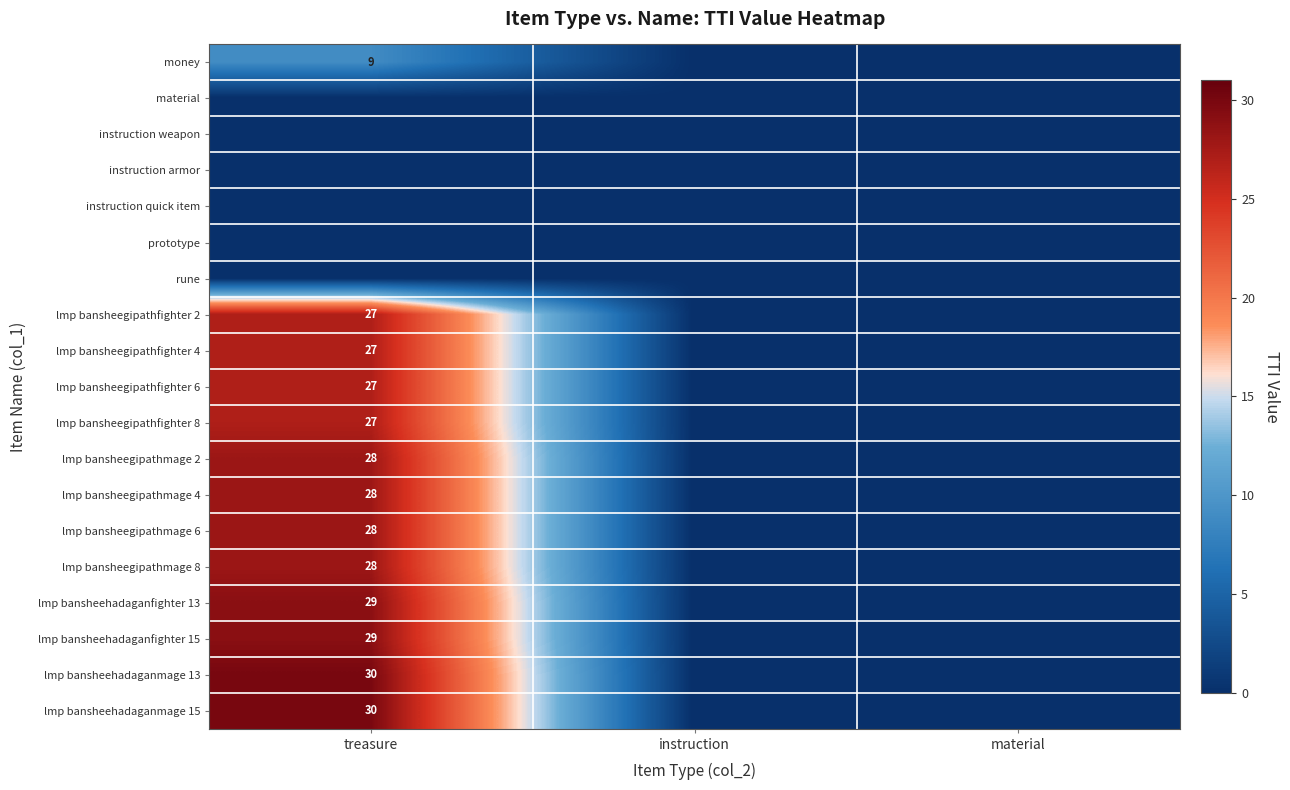

The lmp bansheehadaganfighter 13 series shows 42 at treasure. True or false?

False